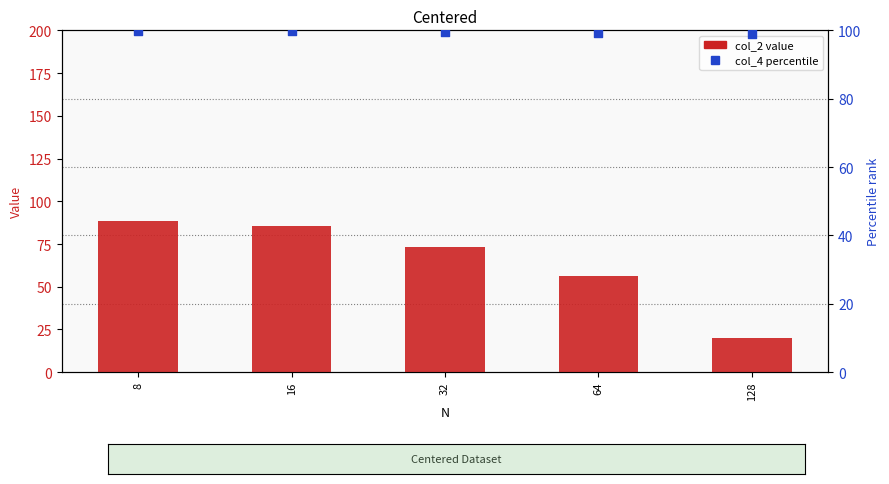

Which series reaches the maximum Y coordinate?

col_4 (percentile)